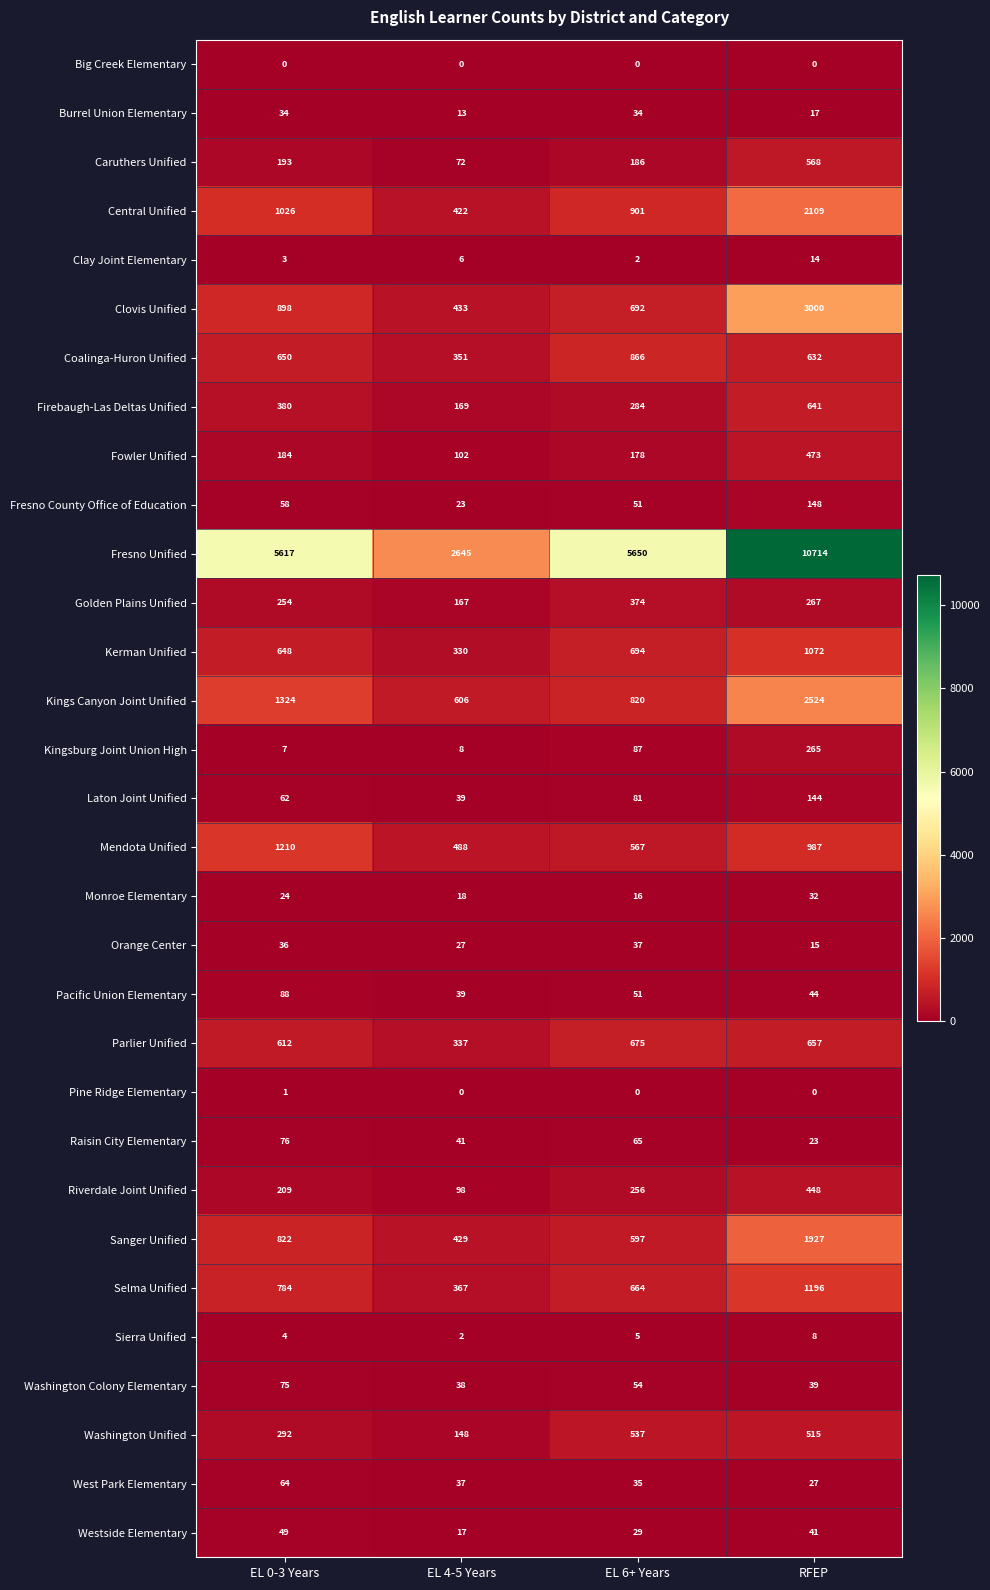

List the series in order of their peak value, lowest first.

Big Creek Elementary, Pine Ridge Elementary, Sierra Unified, Clay Joint Elementary, Monroe Elementary, Burrel Union Elementary, Orange Center, Westside Elementary, West Park Elementary, Washington Colony Elementary, Raisin City Elementary, Pacific Union Elementary, Laton Joint Unified, Fresno County Office of Education, Kingsburg Joint Union High, Golden Plains Unified, Riverdale Joint Unified, Fowler Unified, Washington Unified, Caruthers Unified, Firebaugh-Las Deltas Unified, Parlier Unified, Coalinga-Huron Unified, Kerman Unified, Selma Unified, Mendota Unified, Sanger Unified, Central Unified, Kings Canyon Joint Unified, Clovis Unified, Fresno Unified